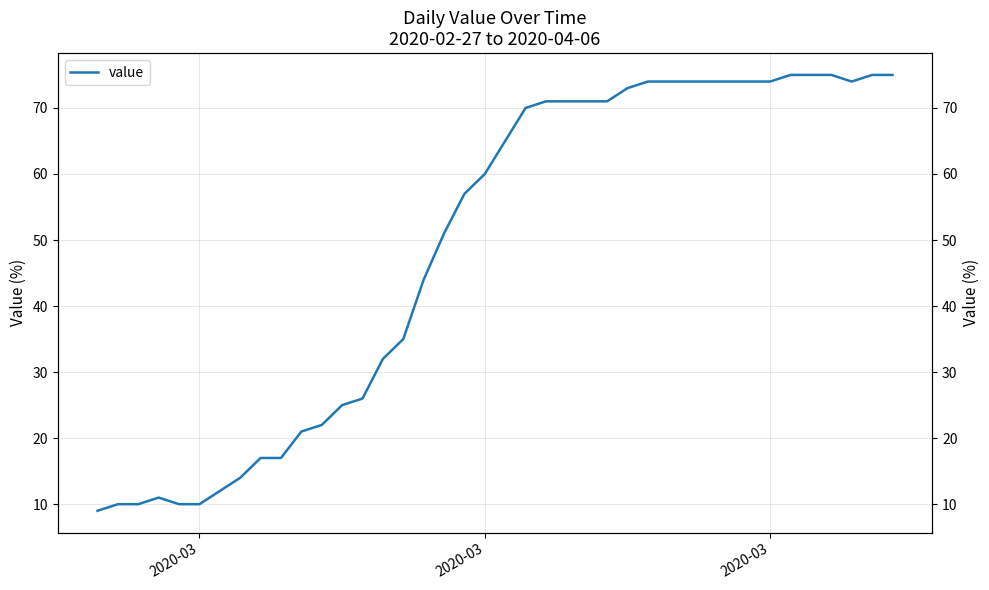

List the labels in order of value, largest first.

34, 35, 36, 38, 39, 27, 28, 29, 30, 31, 32, 33, 37, 26, 22, 23, 24, 25, 21, 20, 19, 18, 17, 16, 15, 14, 13, 12, 11, 10, 8, 9, 7, 6, 3, 2020-03, 2020-03, 4, 5, 2020-03